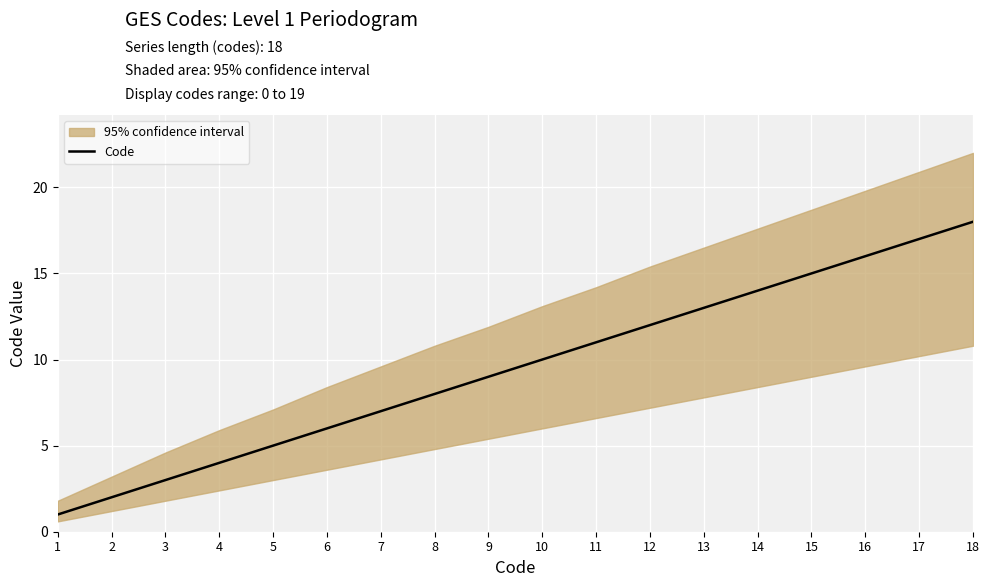

Read the value at 10, to the nearest 10.

10